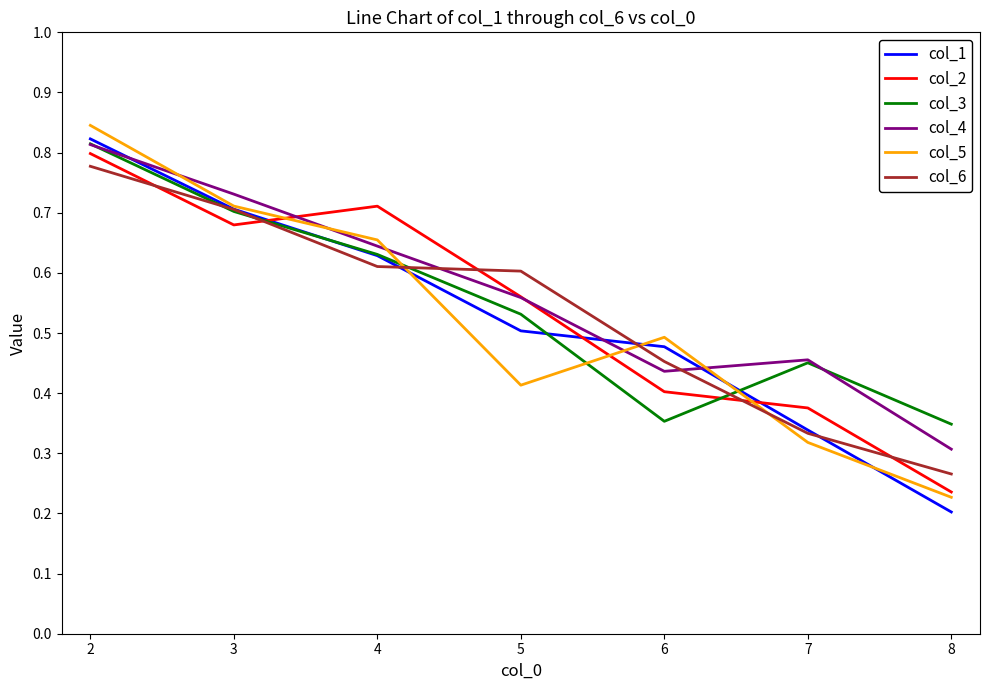

At which label does col_6 reach its minimum?

8